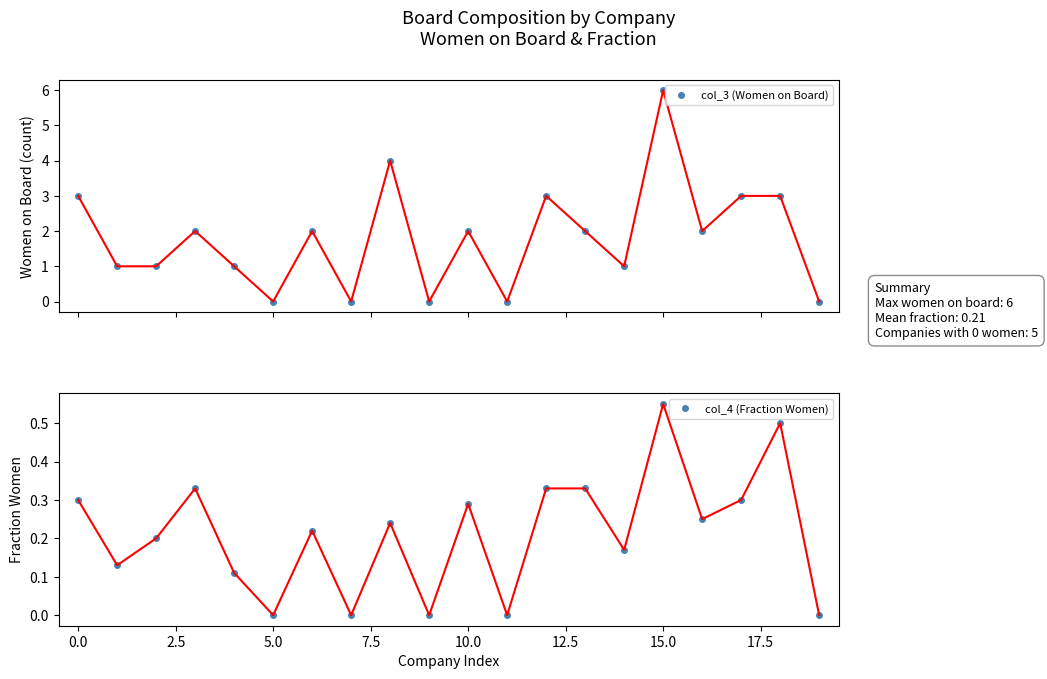

What is the label of the 1st point from the right?

19